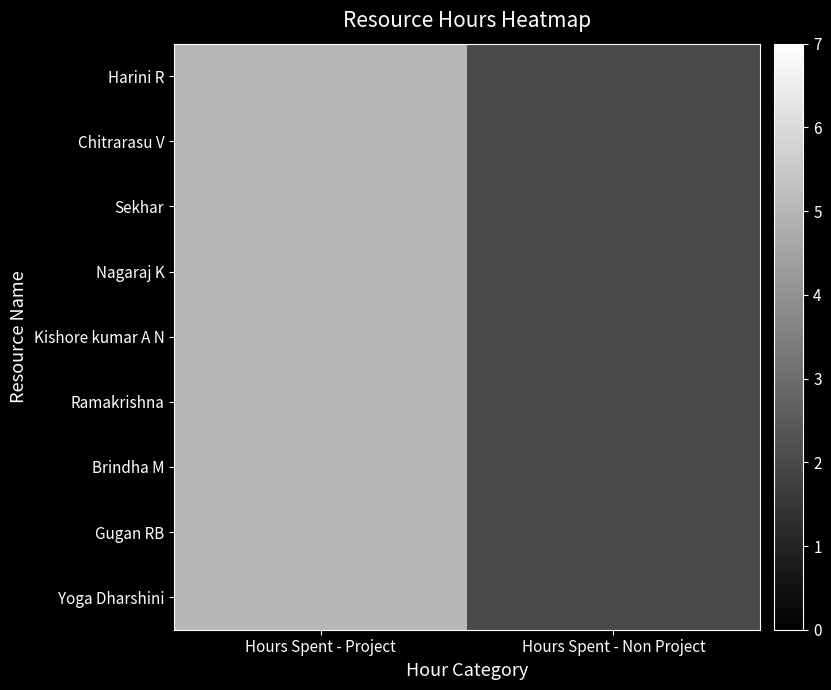

Which label corresponds to the smallest value in the chart?

Hours Spent - Non Project